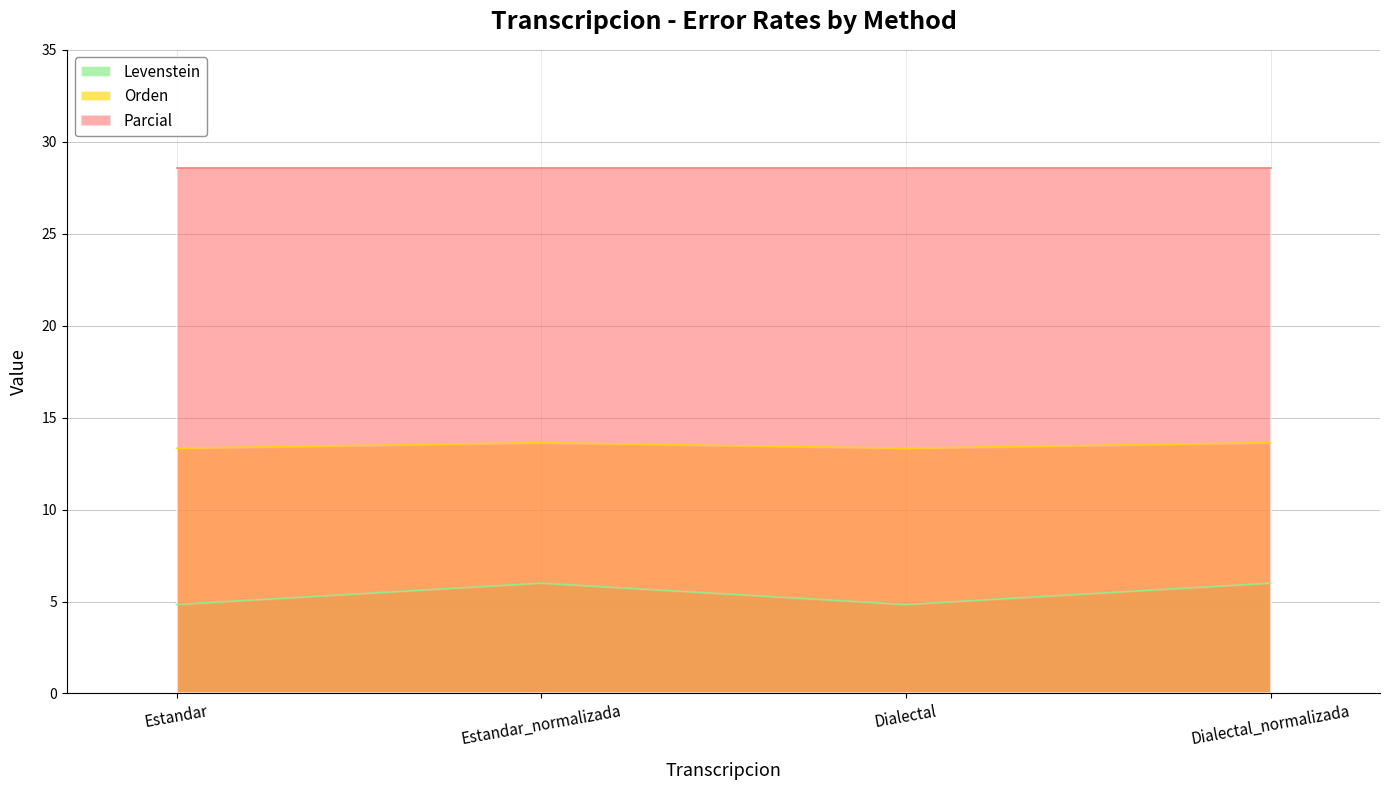

What is the label of the 4th point from the left?

Dialectal_normalizada